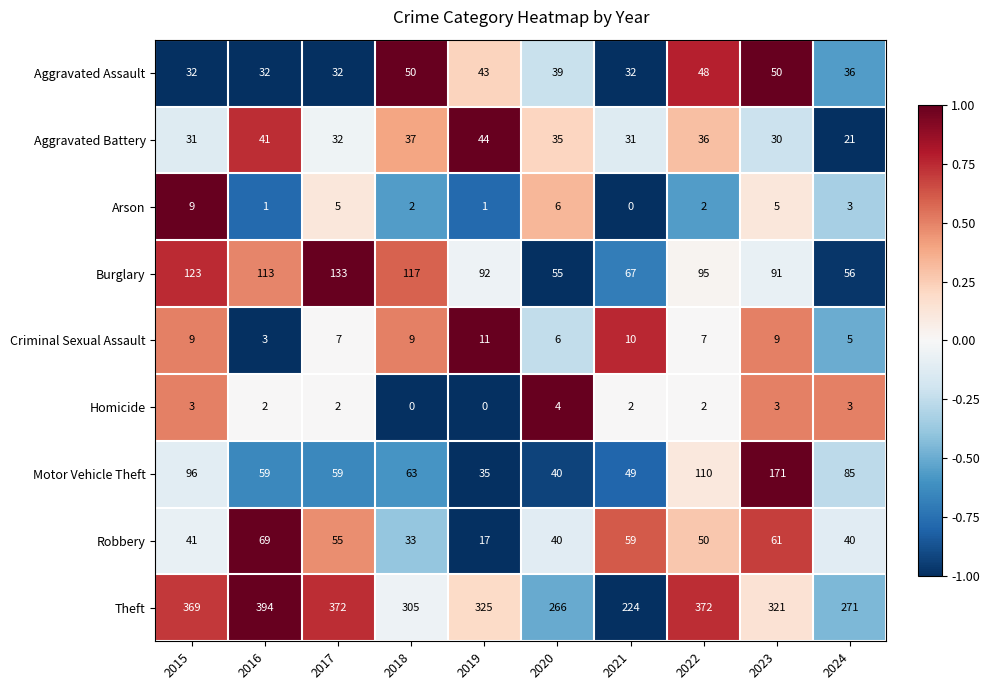

Count the number of categories in the chart.

10